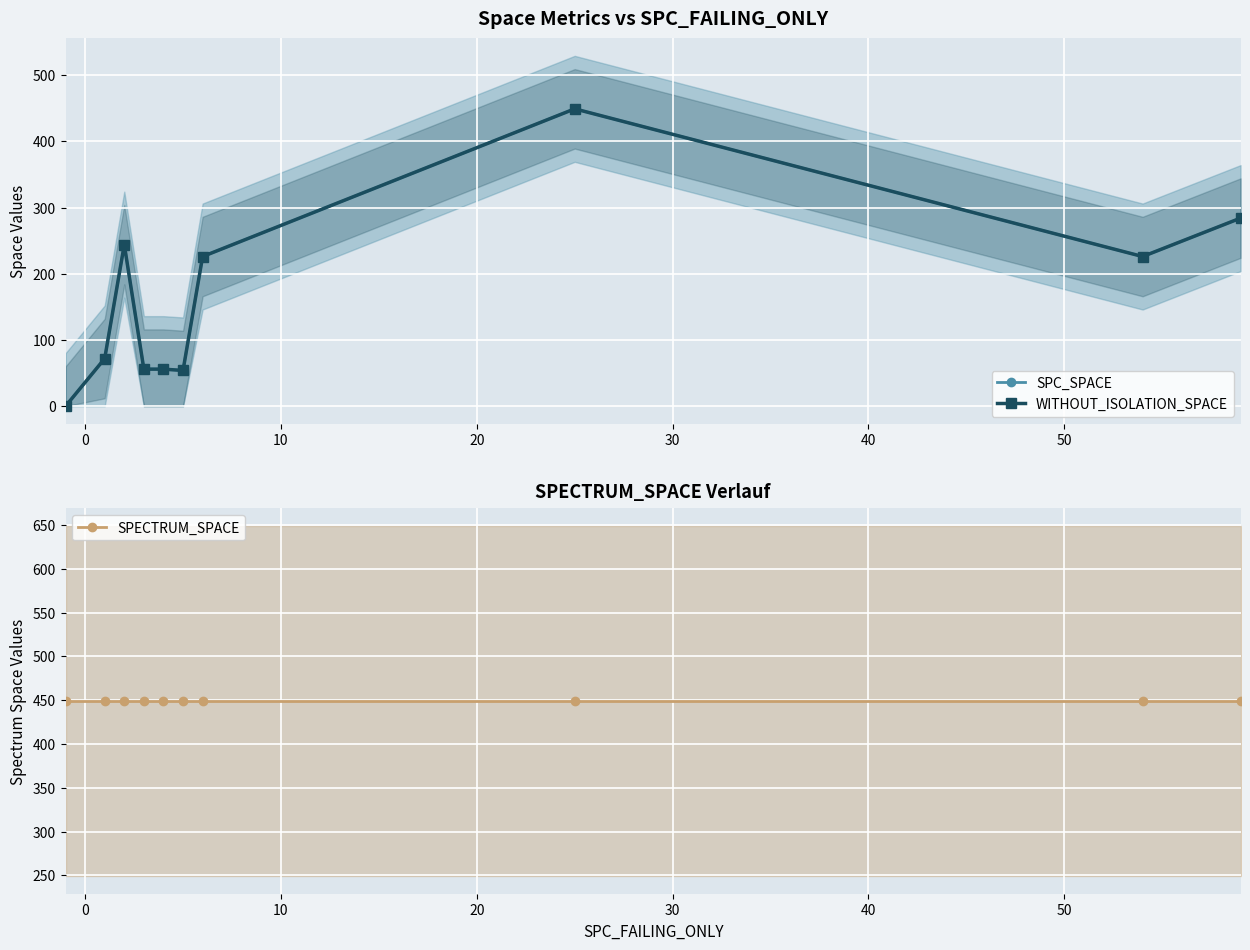

What is the value of the SPECTRUM_SPACE point at the 9th from the left?

449